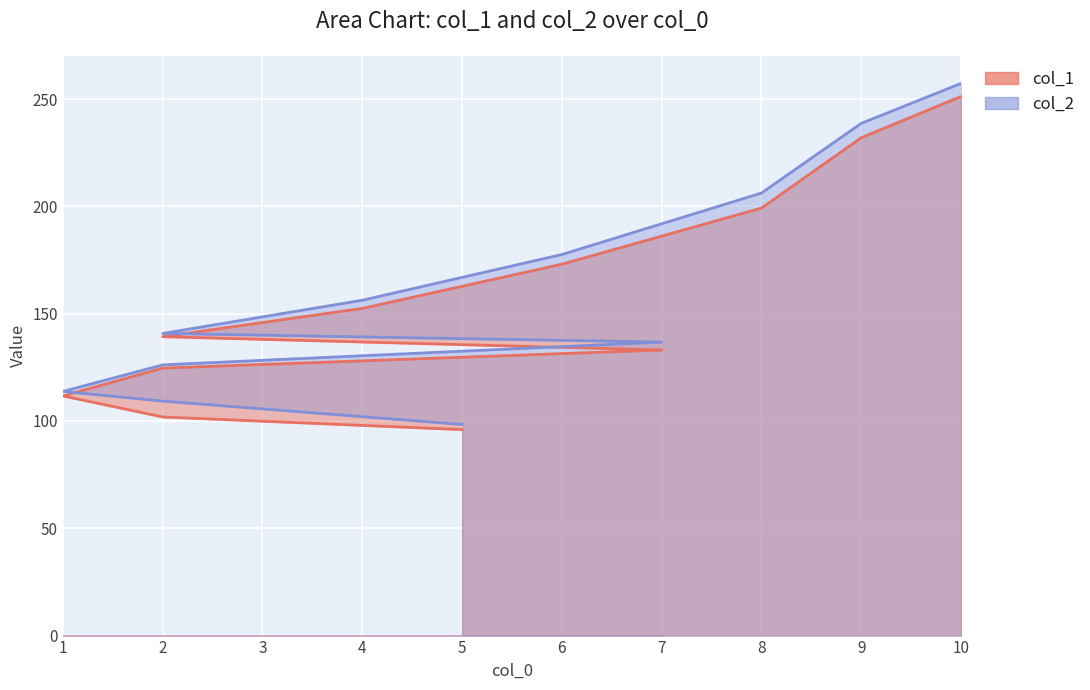

List the labels in order of col_1 value, smallest first.

5, 2, 1, 2, 7, 2, 4, 6, 8, 9, 10